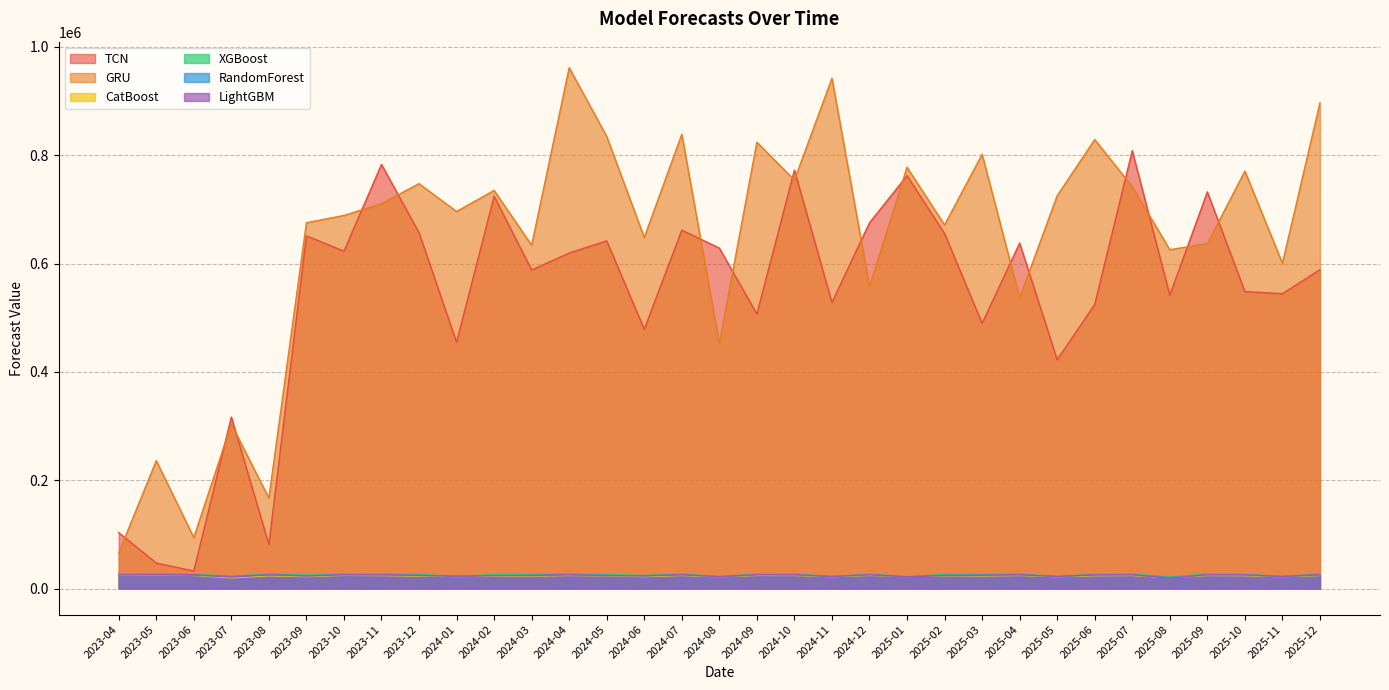

What is the sum of the XGBoost values at 2023-11 and 2024-09?

53347.3